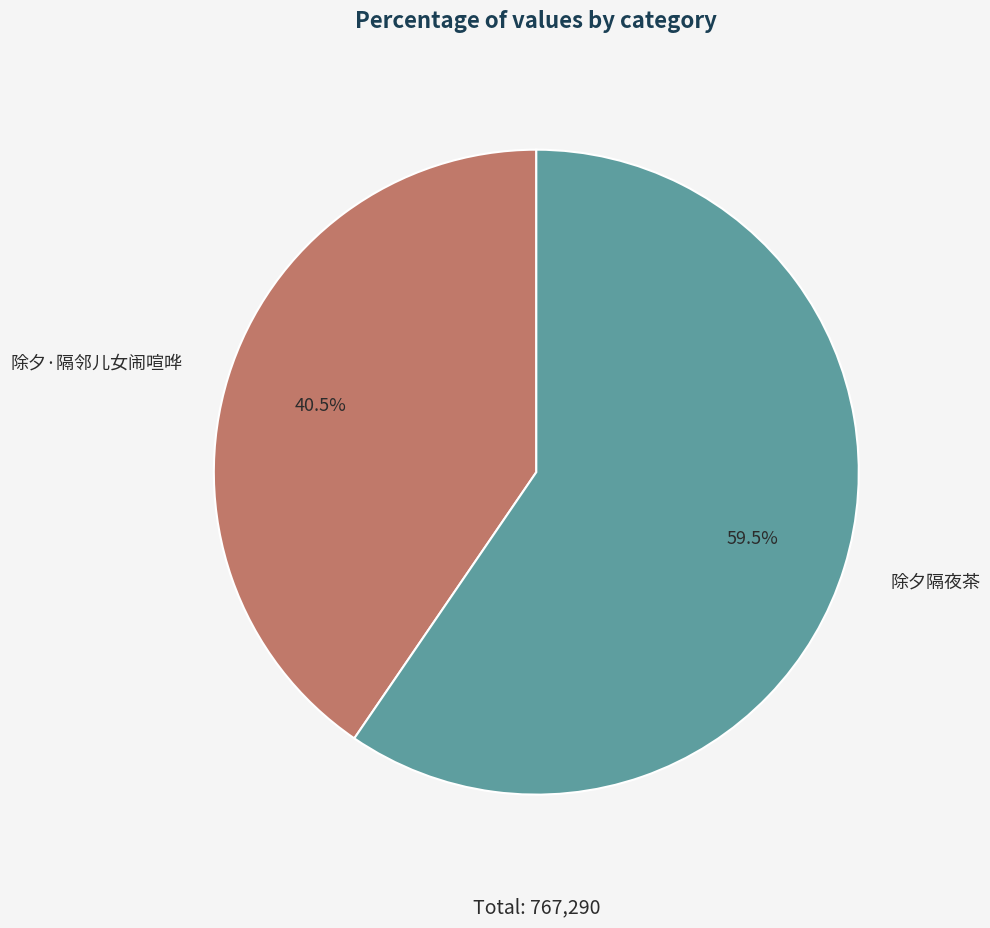

Is there a majority slice in this chart?

Yes